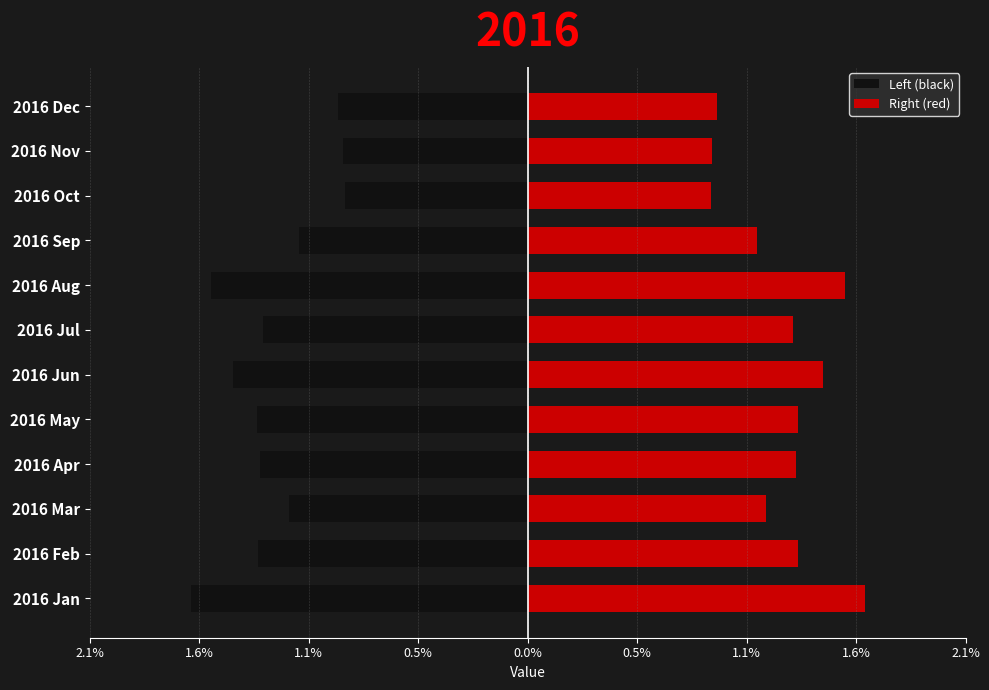

Is it true that Right (red) equals 0.0 at 2016 Jun?

True